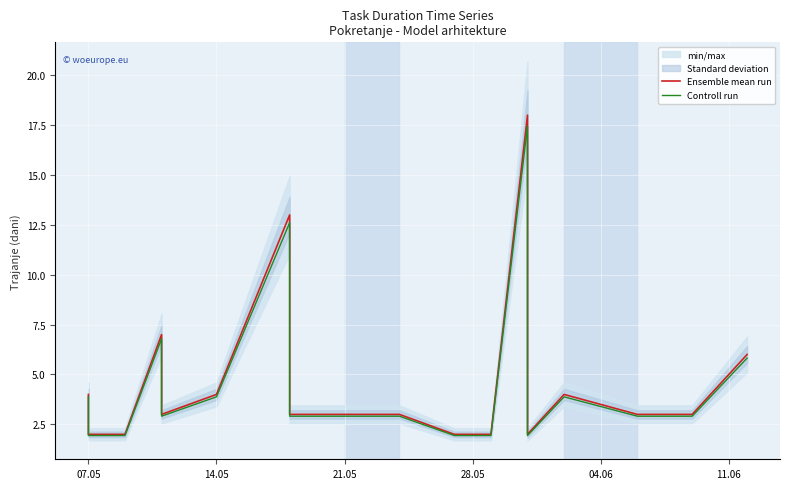

Reading right to left, list all the values displayed in this chart.

Ensemble mean run: 6.0	3.0	3.0	4.0	2.0	18.0	2.0	2.0	3.0	3.0	3.0	13.0	4.0	3.0	7.0	2.0	2.0	4.0
Controll run: 5.8	2.9	2.9	3.9	1.9	17.5	1.9	1.9	2.9	2.9	2.9	12.6	3.9	2.9	6.8	1.9	1.9	3.9